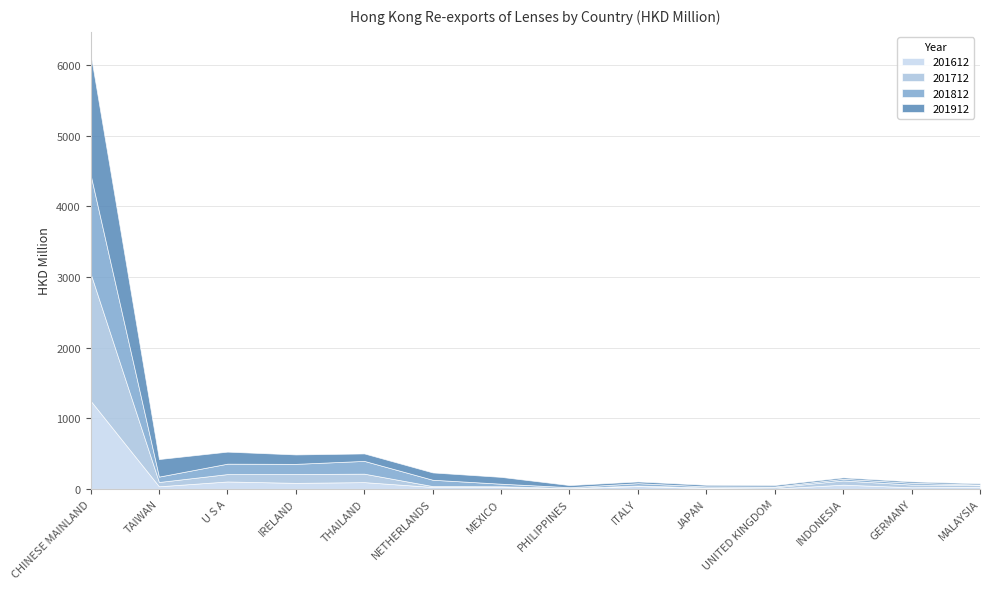

Rank the series by their average value, from highest to lowest.

201912, 201712, 201812, 201612